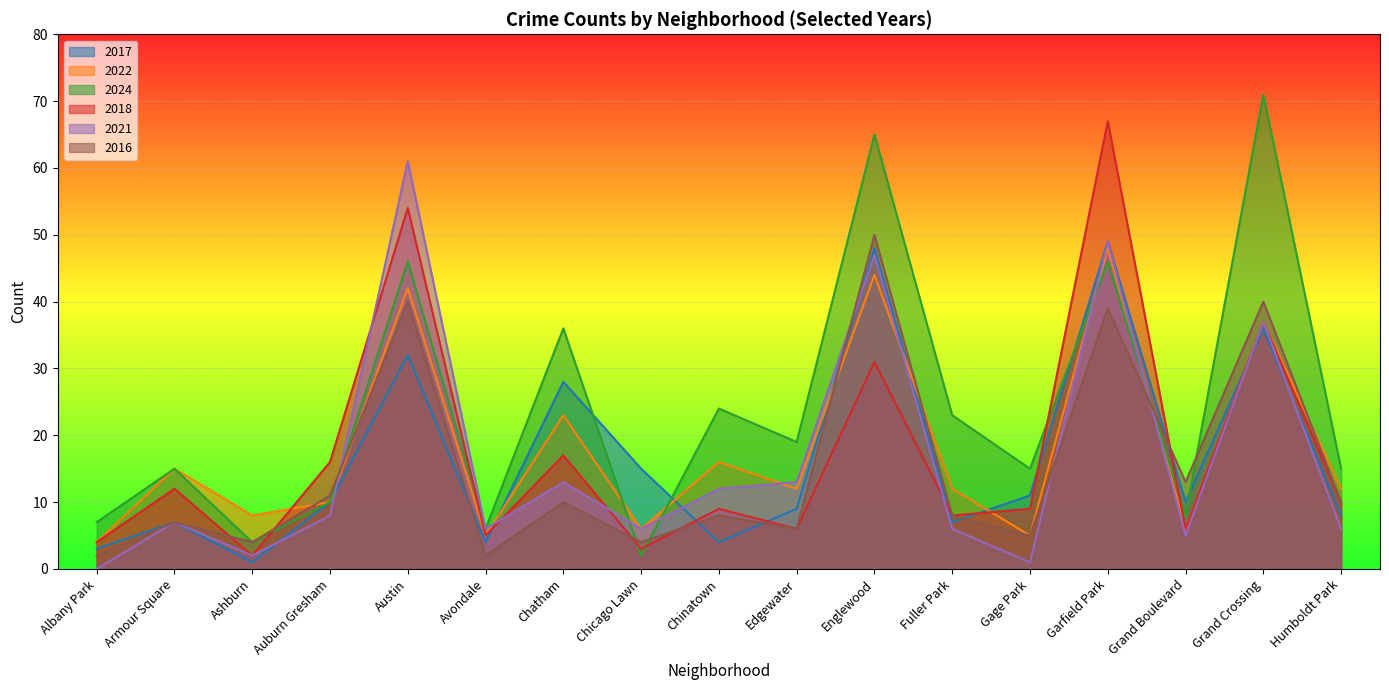

What is the label of the 7th point from the left?

Chatham